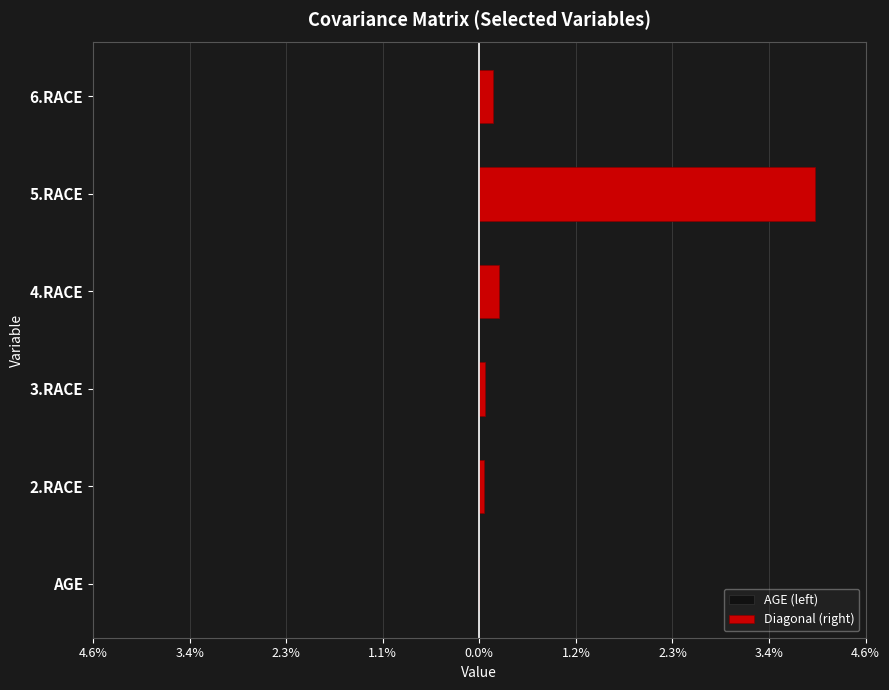

Which has a higher value, 2.RACE or 3.RACE?

2.RACE